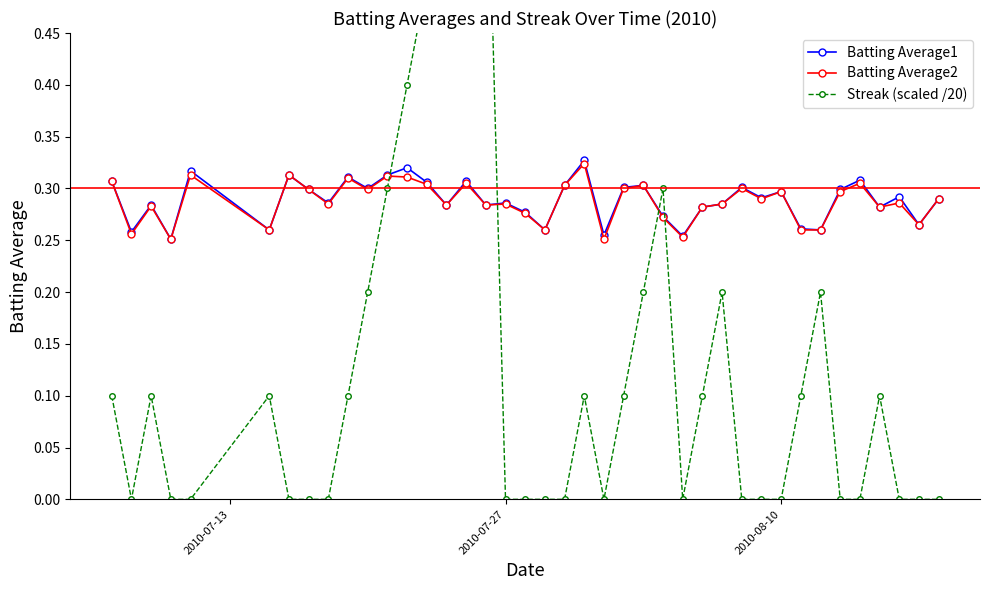

How many Streak (scaled /20) values are between 0 and 1?

40